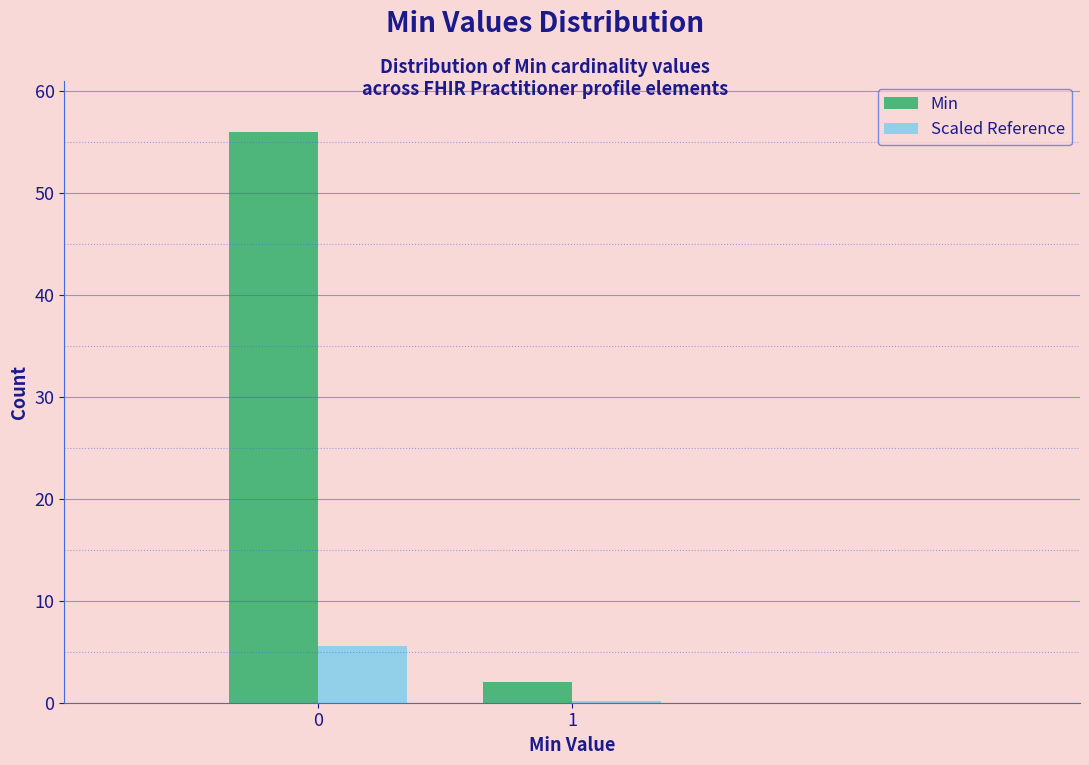

Reading left to right, list all the values displayed in this chart.

Min: 56.0	2.0
Scaled Reference: 5.6	0.2